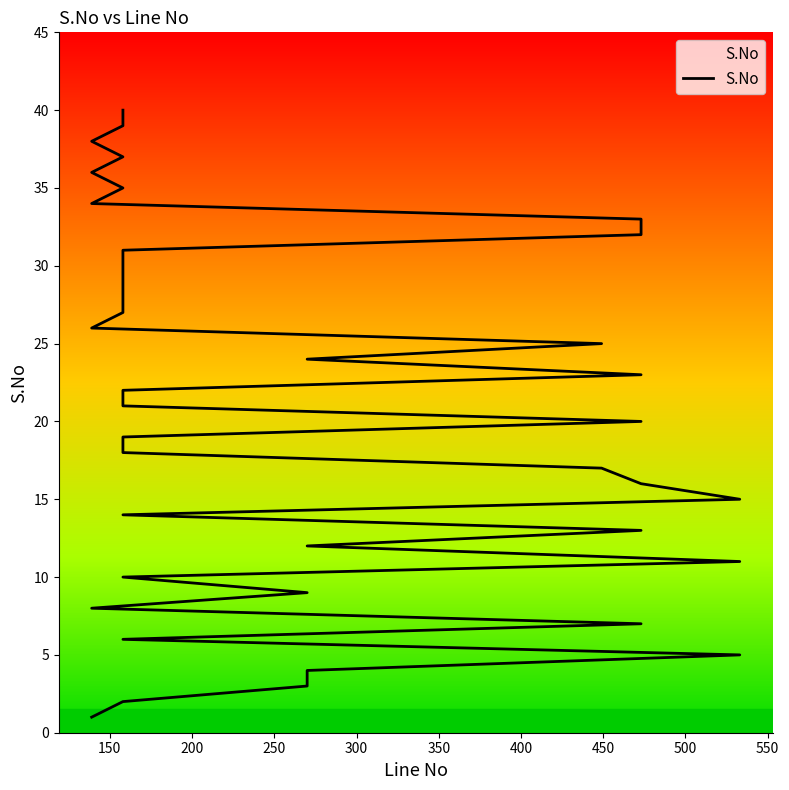

The value at 158 is 28. True or false?

True